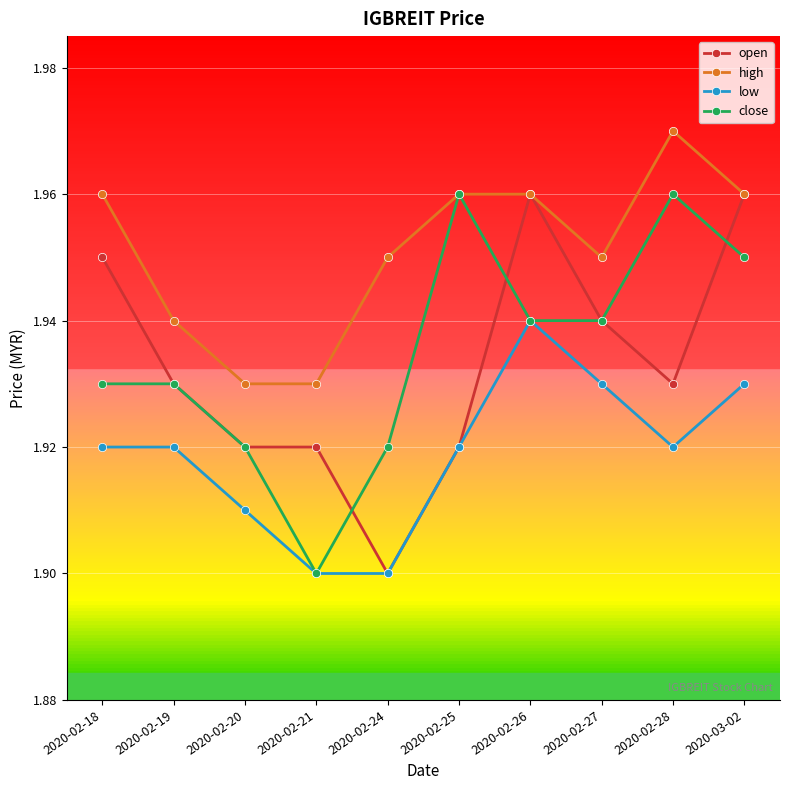

True or false: close has a value of 1.2 at 2020-02-24.

False